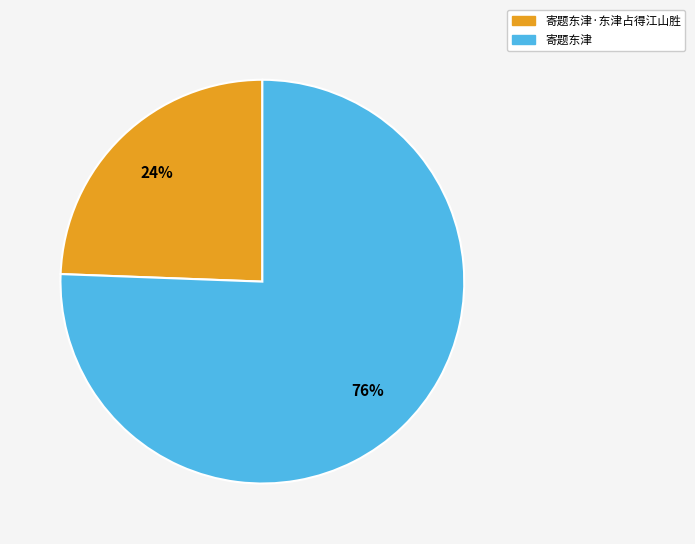

Is it true that 寄题东津 is 76% of the pie?

True